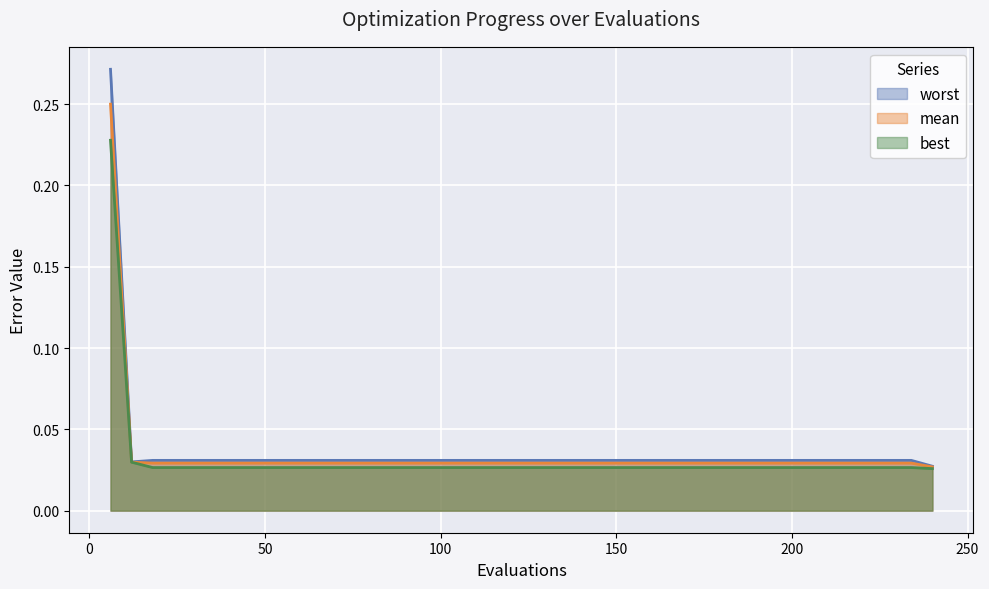

Which category has the highest value in the worst series?

6